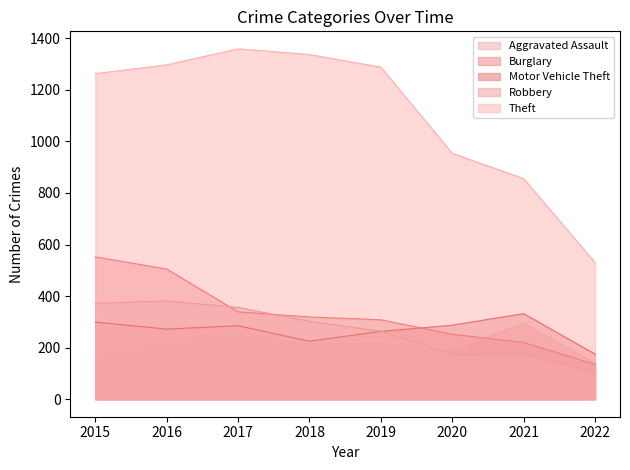

Reading right to left, what are all the values shown in this chart?

Aggravated Assault: 140	295	192	220	220	251	225	164
Burglary: 135	220	252	308	319	339	505	552
Motor Vehicle Theft: 175	332	287	263	225	285	272	299
Robbery: 105	175	174	264	302	356	381	372
Theft: 530	856	954	1288	1337	1359	1297	1263